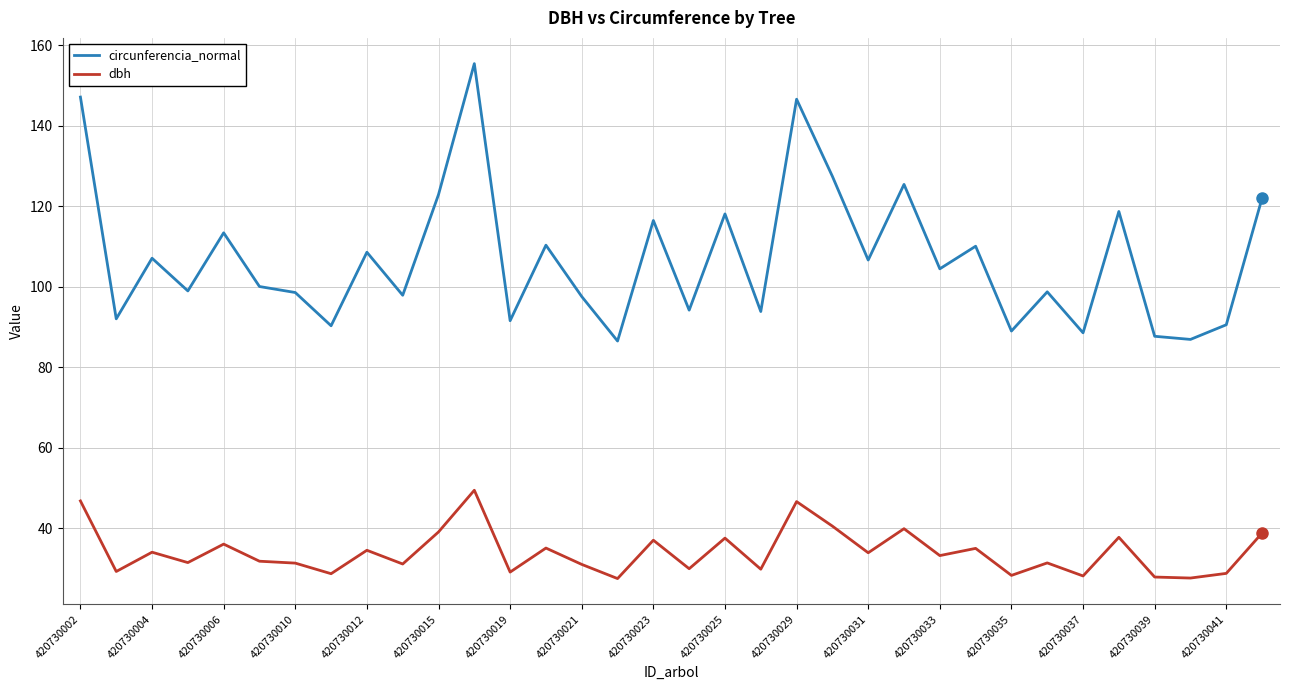

Which series has the largest range (max minus min)?

circunferencia_normal